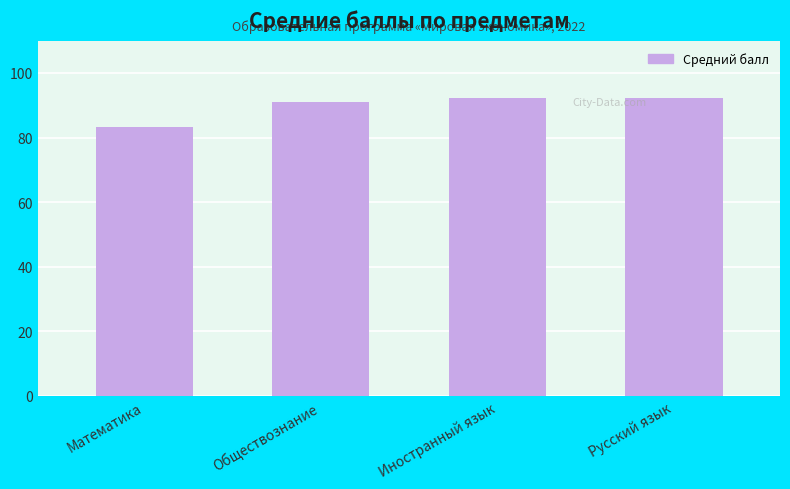

How many bars are there in total?

4